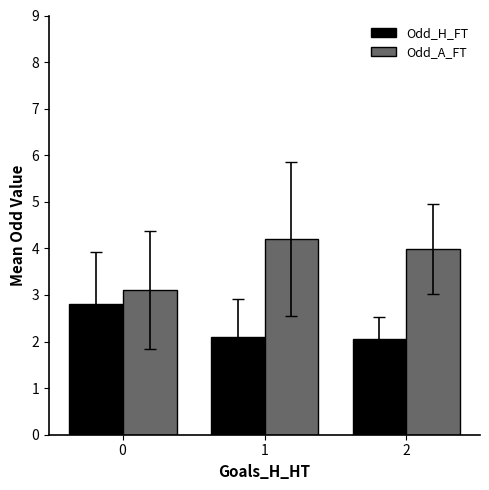

List the series in order of their overall mean, lowest first.

Odd_H_FT, Odd_A_FT